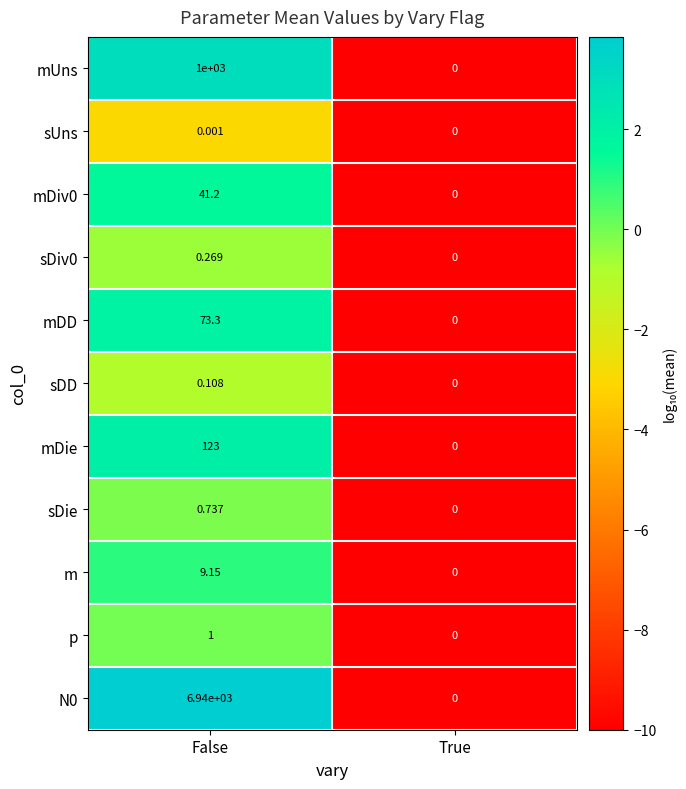

How many values in mDiv0 are above zero?

1